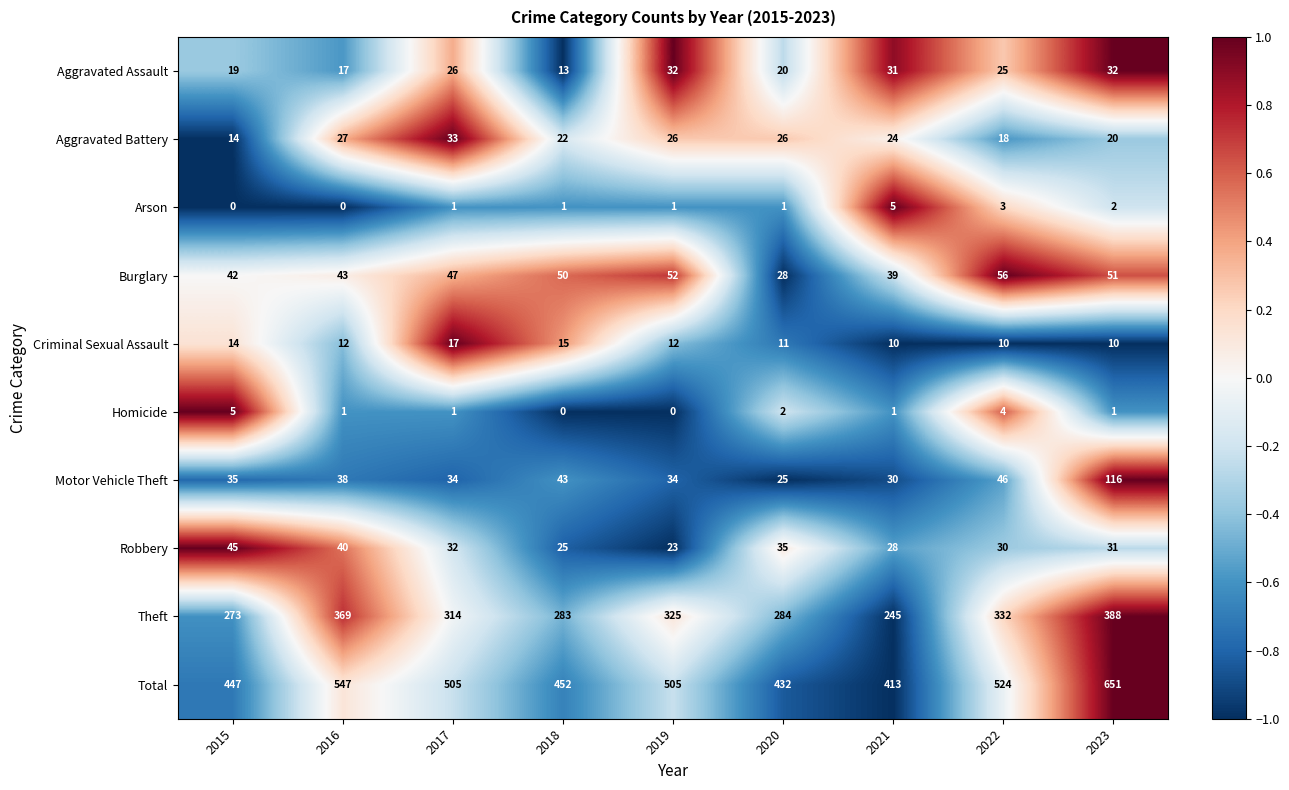

Is it true that Burglary equals 24 at 2023?

False